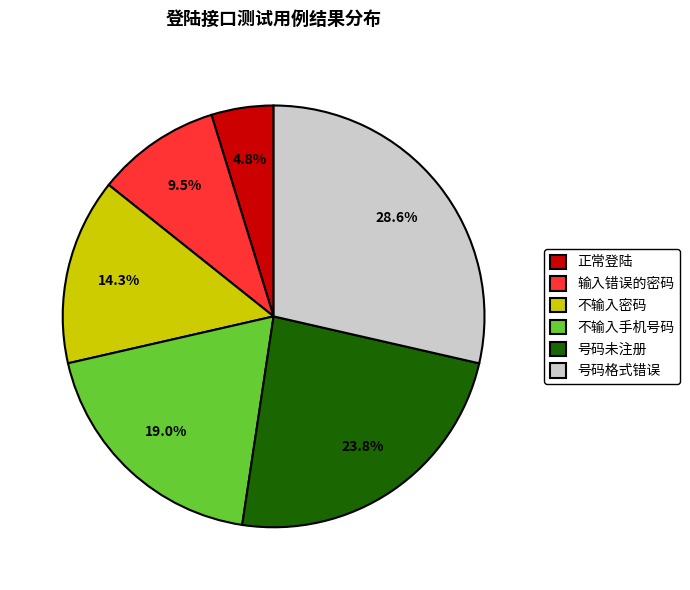

What percentage is the 不输入手机号码 slice, to the nearest percent?

19%